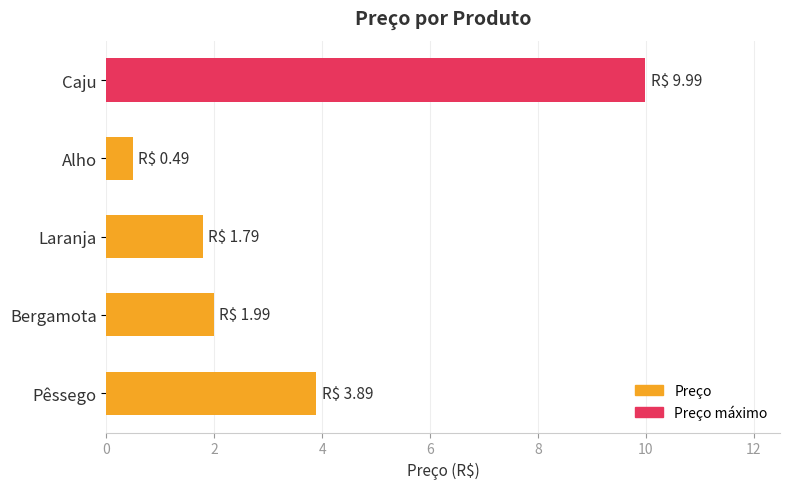

The value at Pêssego is 1.2. True or false?

False